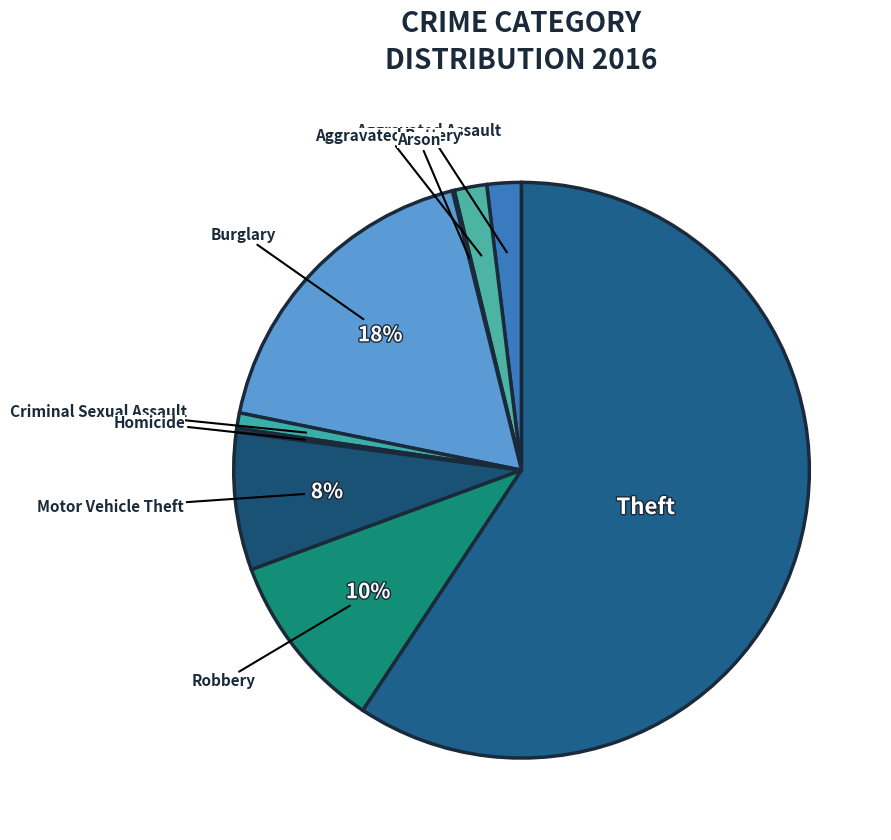

Which slice is the largest?

Theft